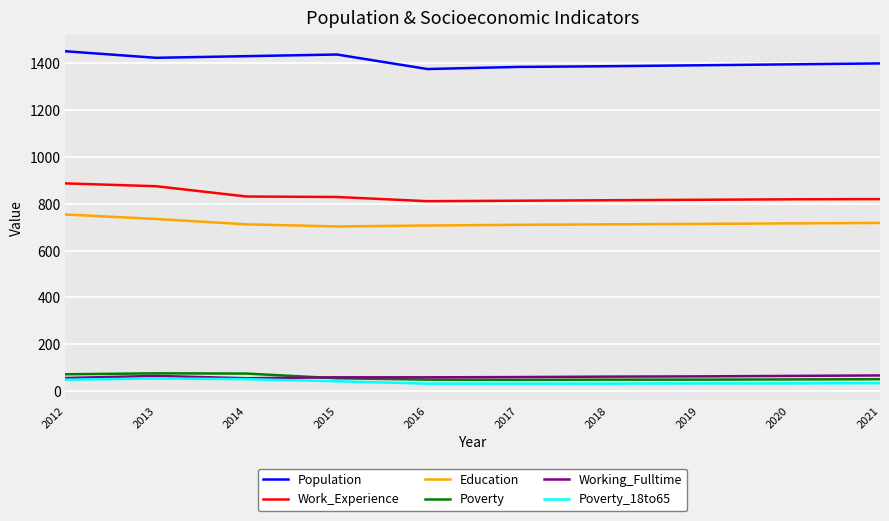

At which label is Work_Experience closest to 849?

2014